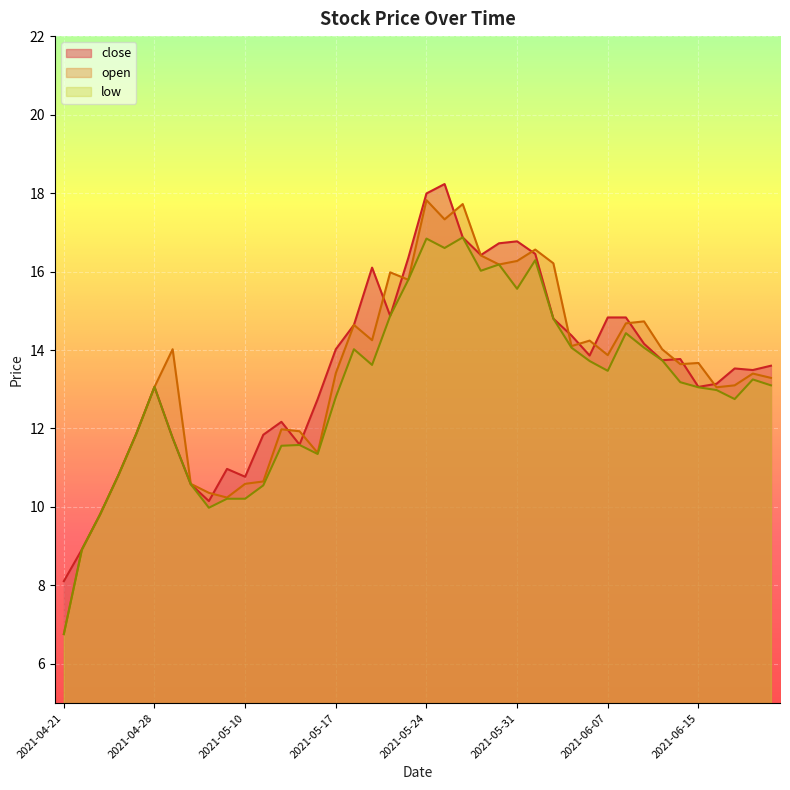

What are all the series names shown in the legend?

close, open, low